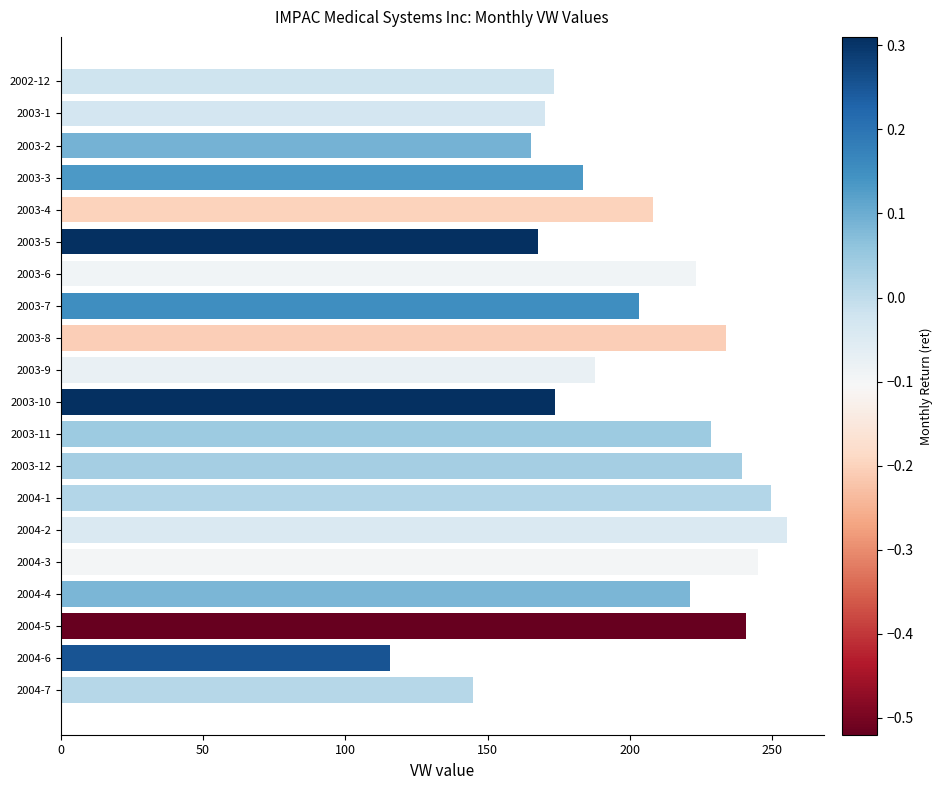

How many bars are there in total?

20